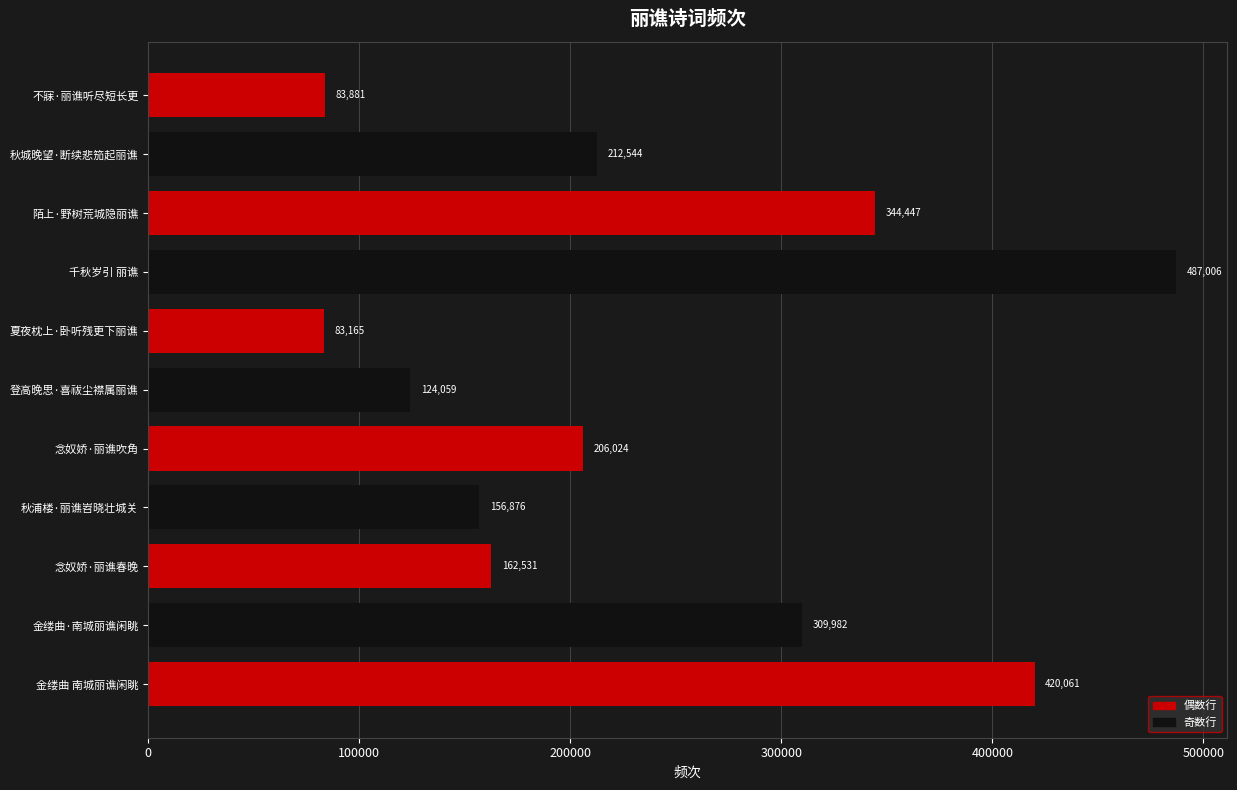

Is it true that the value at 念奴娇·丽谯春晚 is 266775?

False